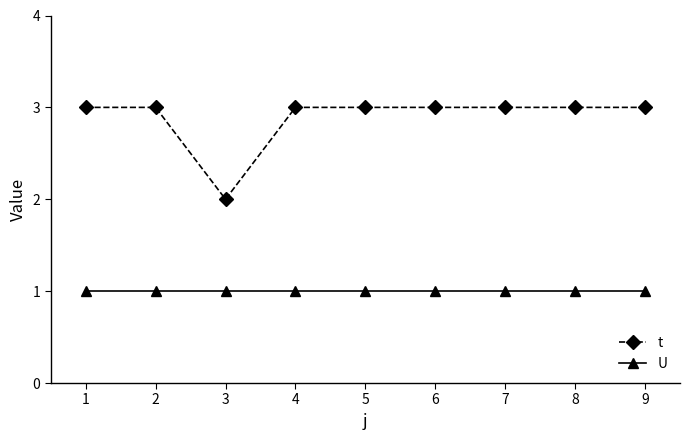

Which series changed the most between 3 and 5?

t